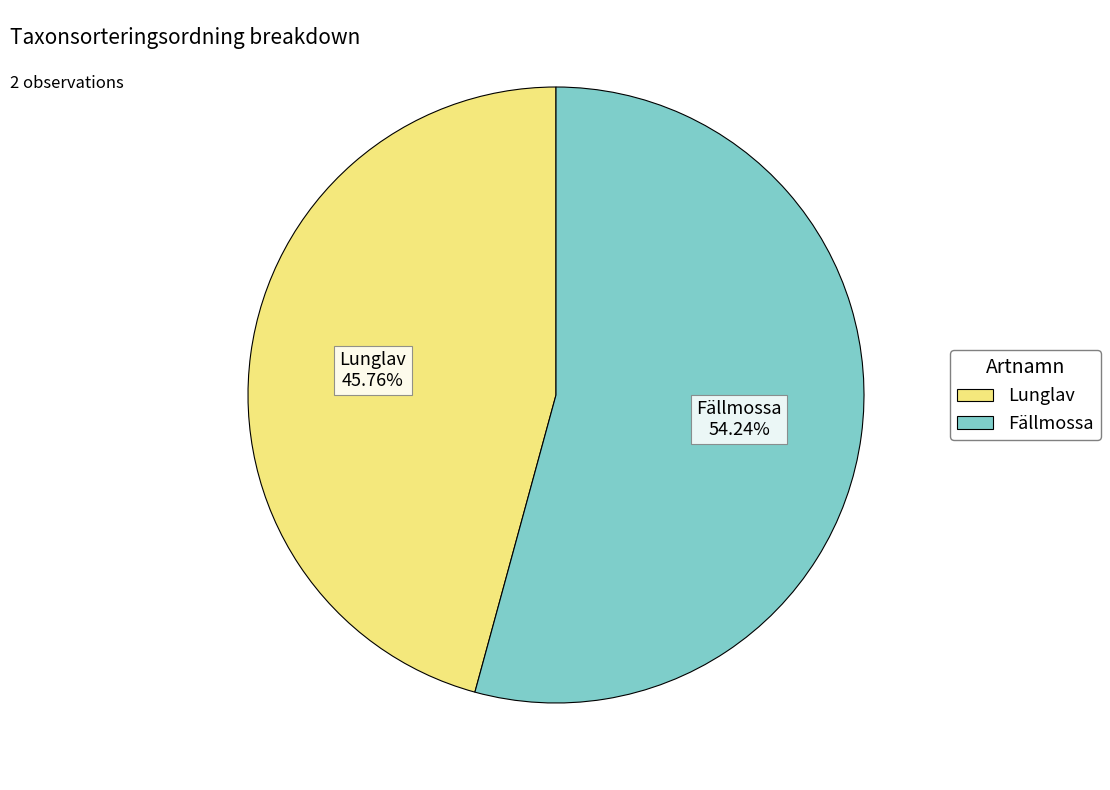

Approximately how many times larger is the value at Lunglav 45.76% compared to Fällmossa 54.24%?

0.8